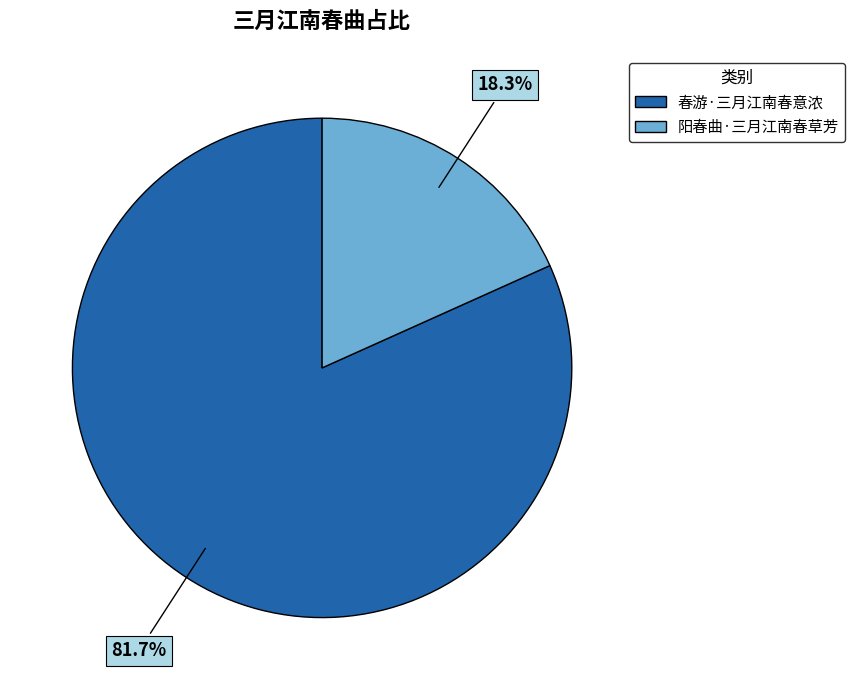

Is there a majority slice in this chart?

Yes